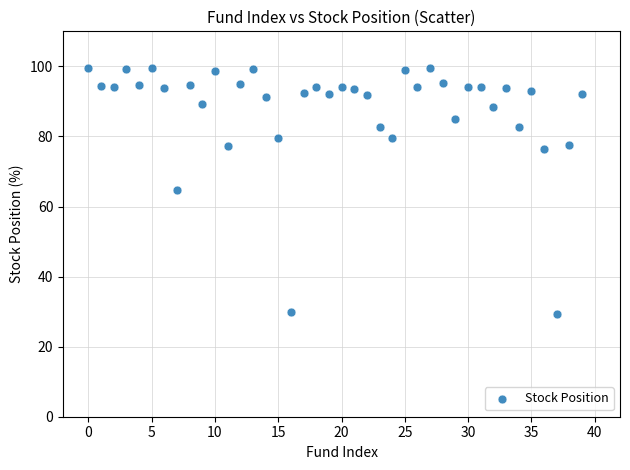

How many data points are displayed?

40